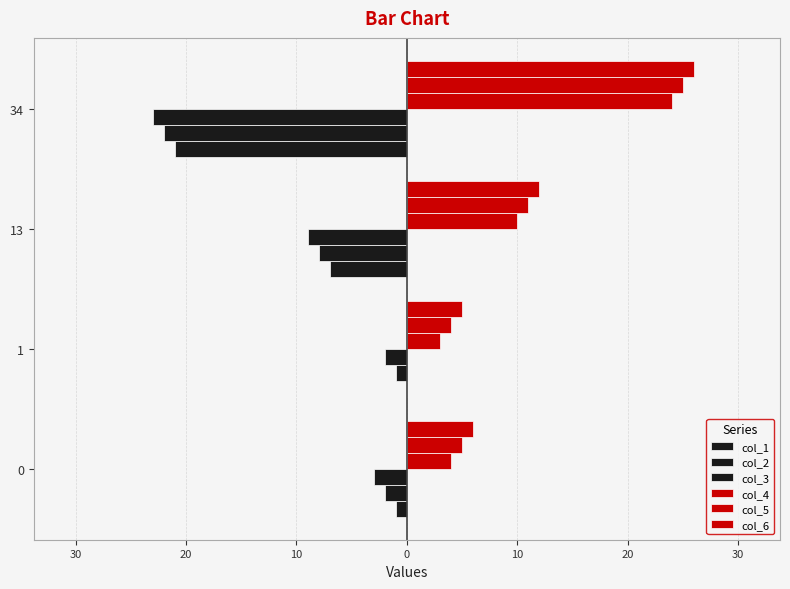

Which series has the widest spread of values?

col_1